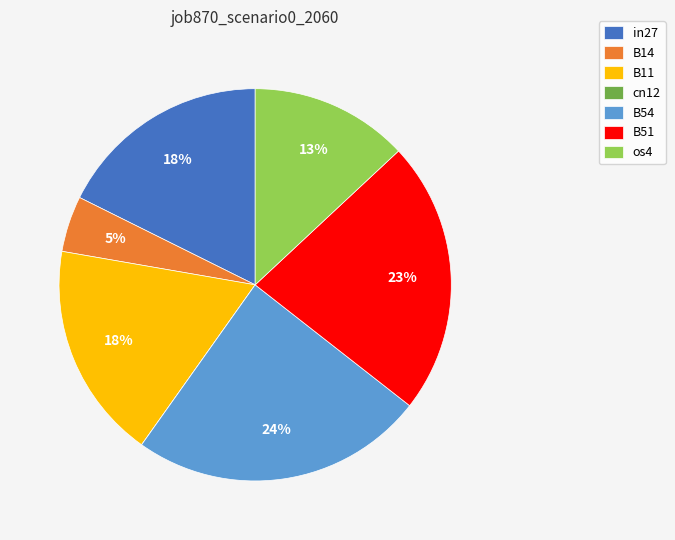

What percentage is the B54 slice, to the nearest percent?

24%